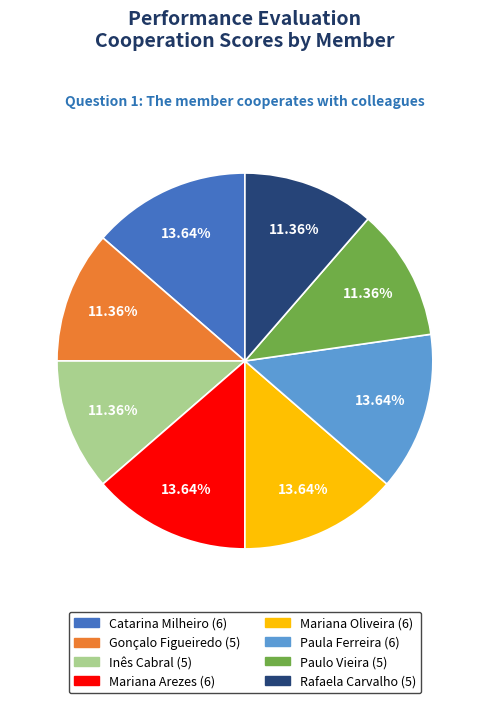

Approximately how many times larger is the value at Gonçalo Figueiredo compared to Mariana Oliveira?

0.8